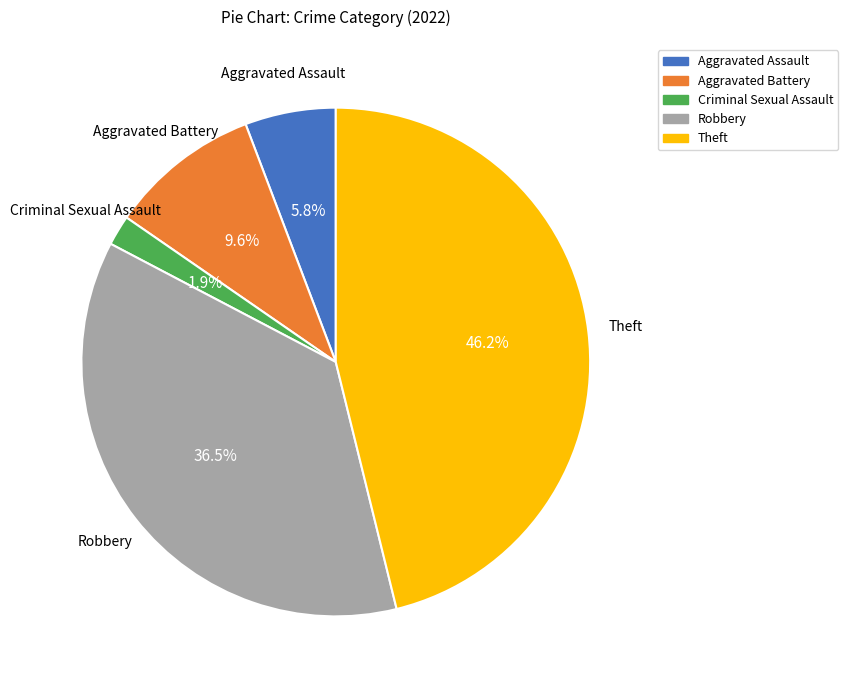

Which slice is the smallest?

Criminal Sexual Assault